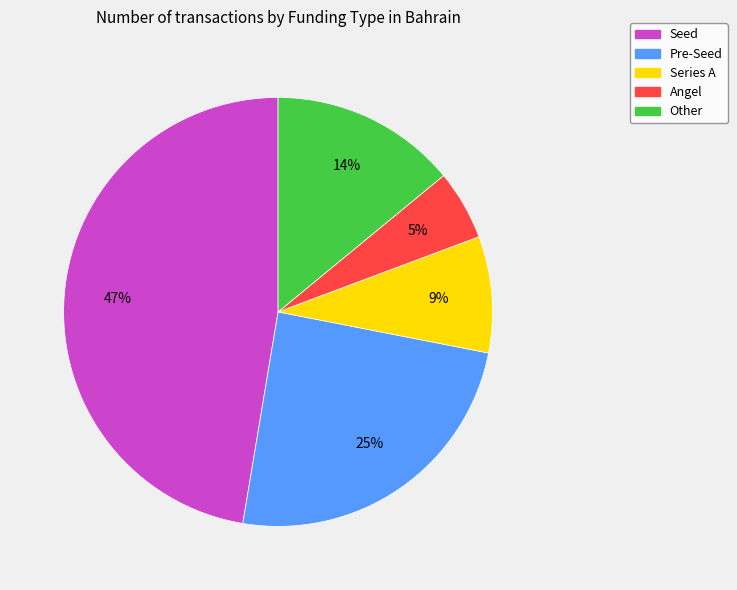

To the nearest percent, what is the average slice percentage?

20%